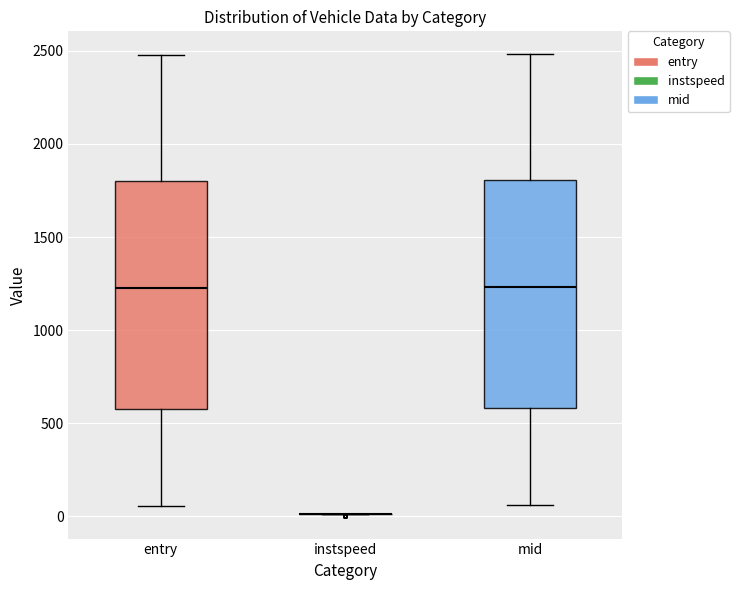

Reading left to right, read every box against the y-axis: the position of its median line, the range the box covers, and the ends of its whiskers. The values are not printed on the chart, so give them approximately, as read against the axis.

entry: median 1250, box 600 to 1800, whiskers 50 to 2500
instspeed: box collapsed to a line at 0, whiskers 0 to 0
mid: median 1250, box 600 to 1800, whiskers 50 to 2500